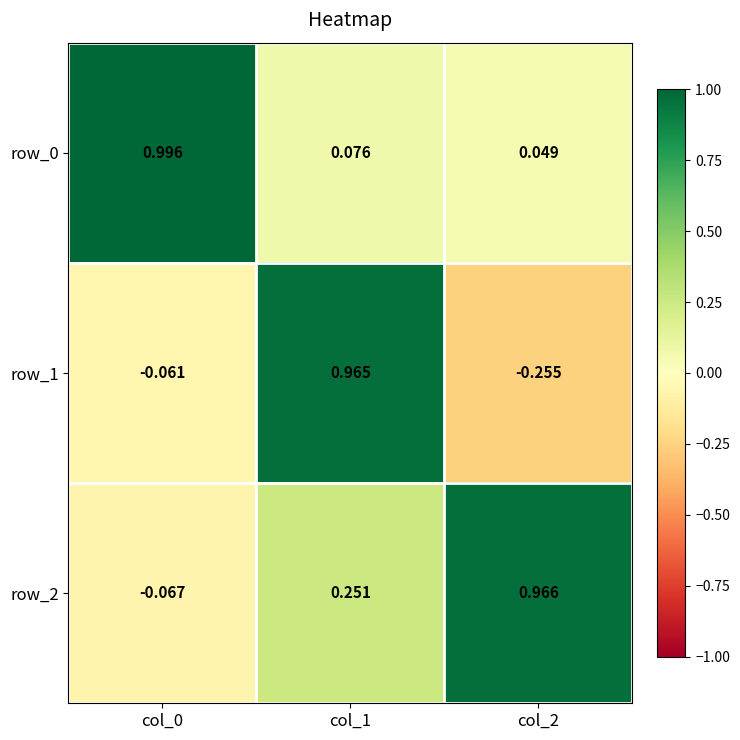

True or false: row_0 has a value of 1.0 at col_0.

True